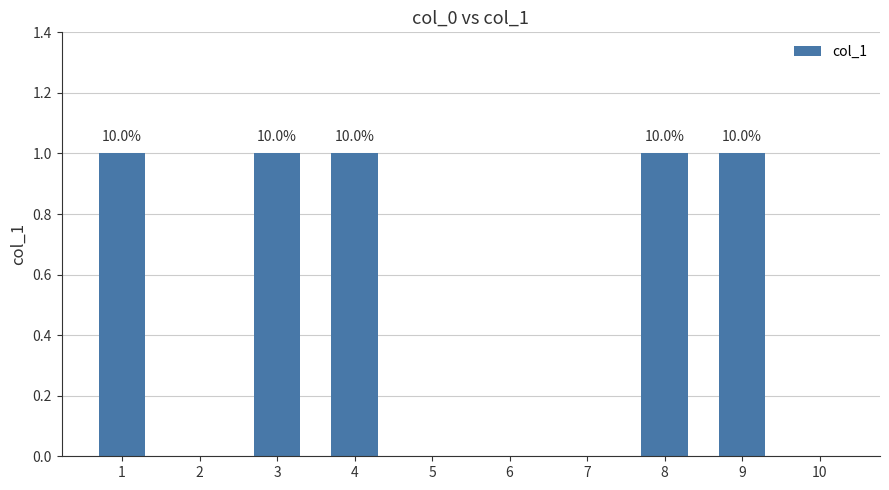

Between 9 and 4, which is larger?

9